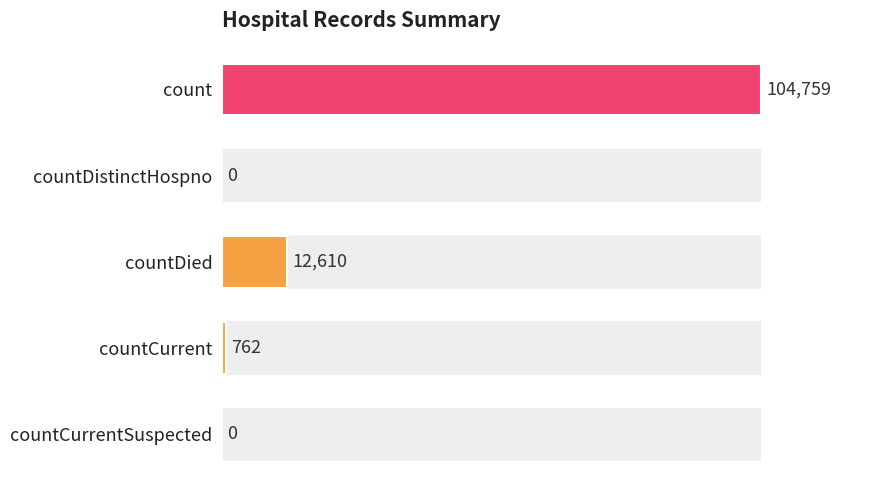

Reading bottom to top, extract all data points from this chart.

countCurrentSuspected=0	countCurrent=762	countDied=12610	countDistinctHospno=0	count=104759